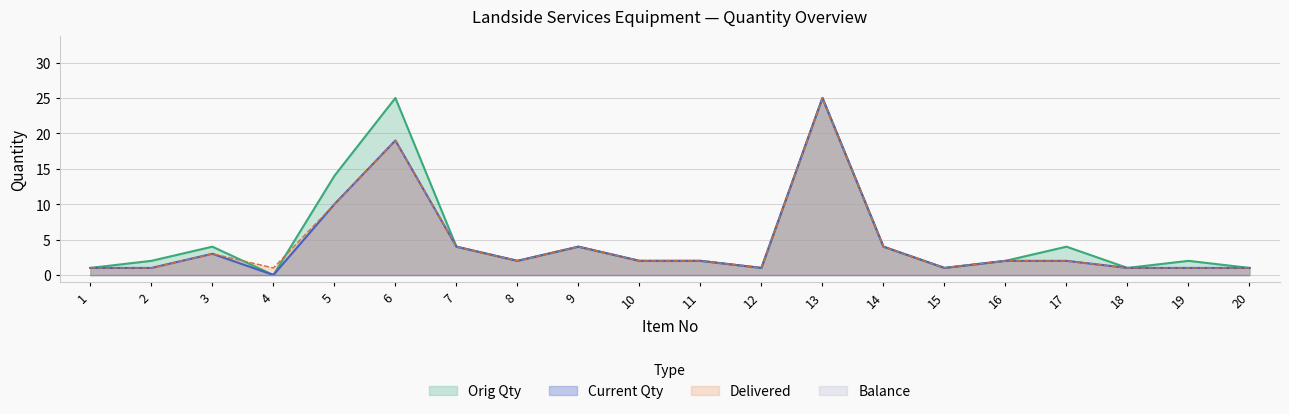

Is it true that Orig Qty equals 1 at 1?

True